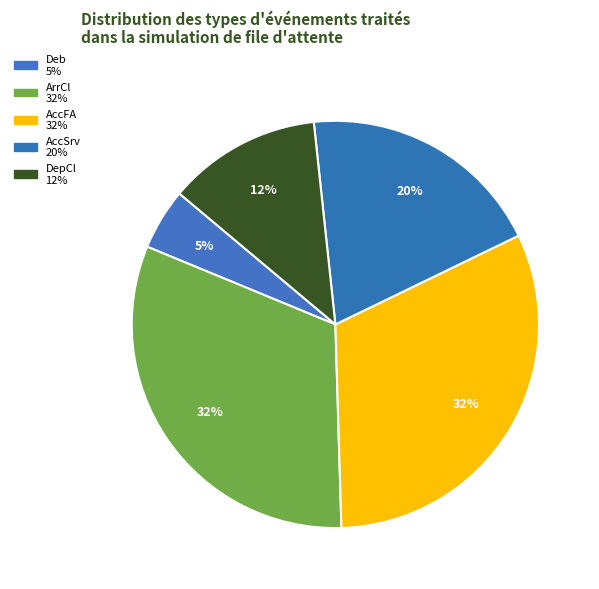

Count the number of slices in the pie.

5